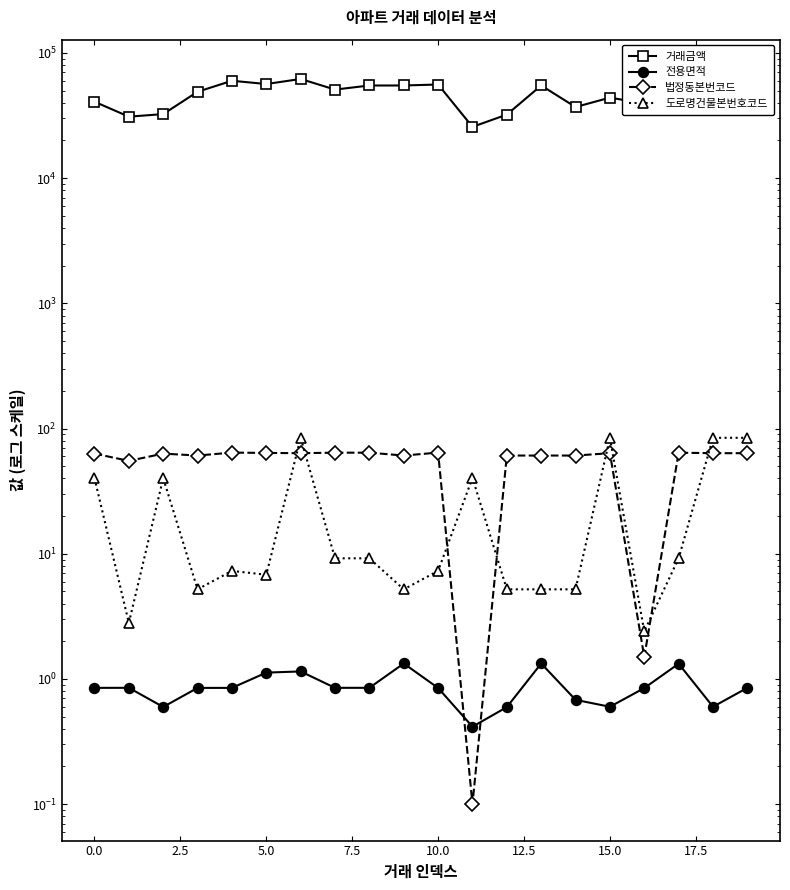

Reading left to right, list all the values displayed in this chart.

거래금액: 40800.0	31000.0	32500.0	49000.0	60000.0	56500.0	62000.0	51000.0	55000.0	55000.0	56000.0	25700.0	32200.0	55000.0	37000.0	44000.0	39500.0	65400.0	44800.0	53000.0
전용면적: 0.8	0.8	0.6	0.8	0.8	1.1	1.1	0.8	0.8	1.3	0.8	0.4	0.6	1.3	0.7	0.6	0.8	1.3	0.6	0.8
법정동본번코드: 63.1	55.2	63.1	60.9	64.3	63.9	63.6	64.2	64.2	60.9	64.3	0.1	60.9	60.9	60.9	63.6	1.5	64.2	63.6	63.6
도로명건물본번호코드: 40.2	2.8	40.2	5.2	7.3	6.8	84.4	9.2	9.2	5.2	7.3	40.4	5.2	5.2	5.2	84.4	2.4	9.2	84.4	84.4